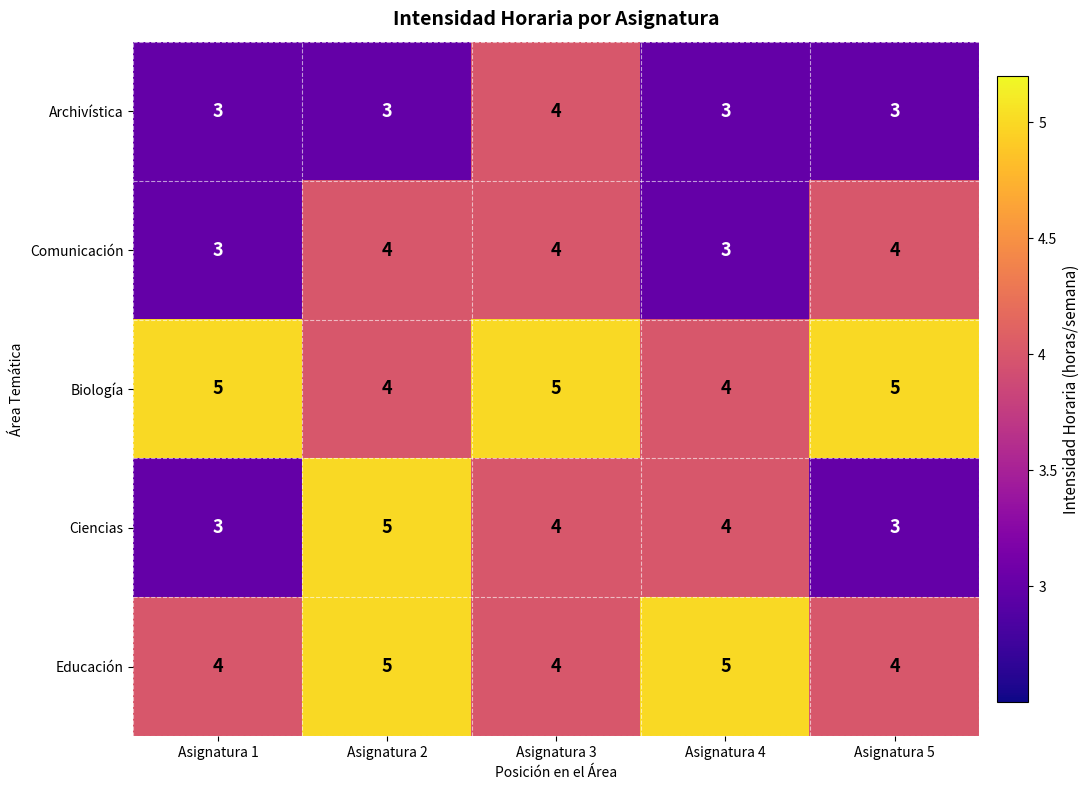

What is the sum of all Ciencias values?

19